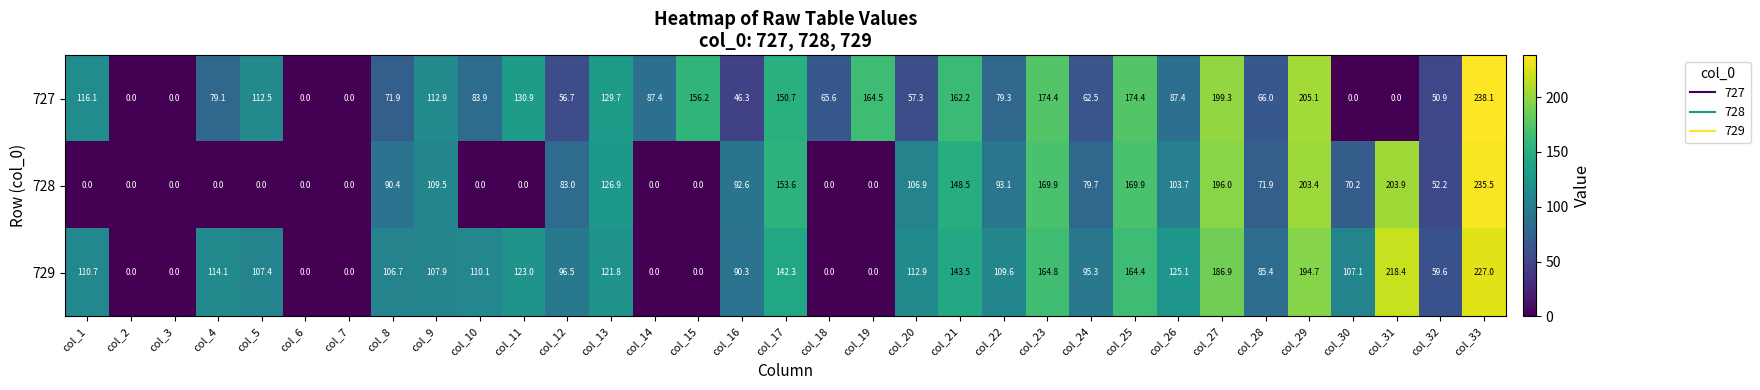

What is the maximum value shown in the chart?

238.1